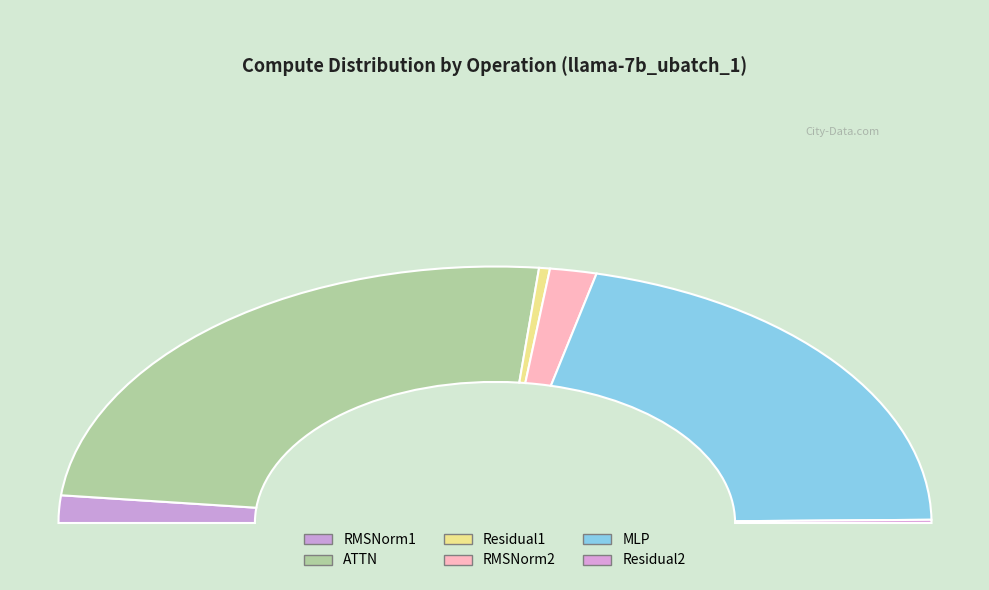

To the nearest percent, what is the difference between the RMSNorm2 and Residual1 slice percentages?

3%